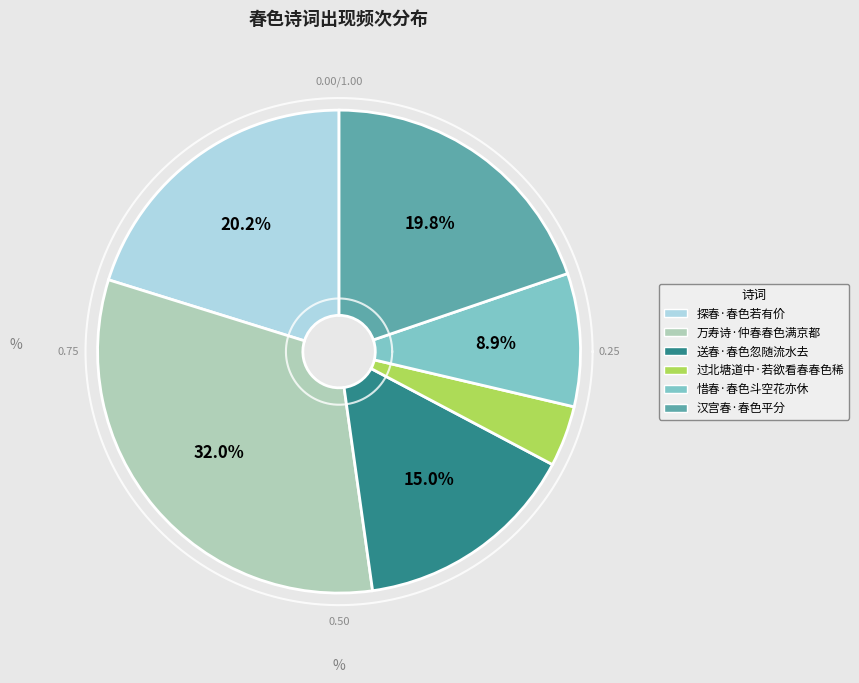

Rank the categories by value from highest to lowest.

万寿诗·仲春春色满京都, 探春·春色若有价, 汉宫春·春色平分, 送春·春色忽随流水去, 惜春·春色斗空花亦休, 过北塘道中·若欲看春春色稀